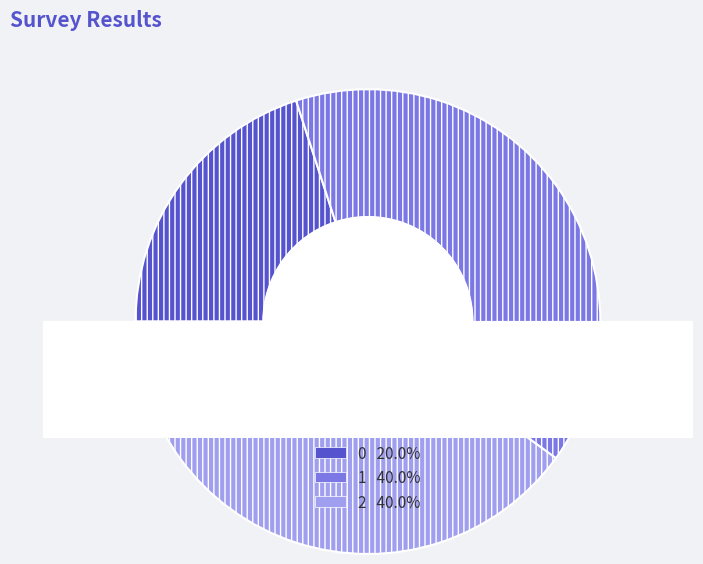

Combined, do 1 and 0 account for over 50%?

Yes